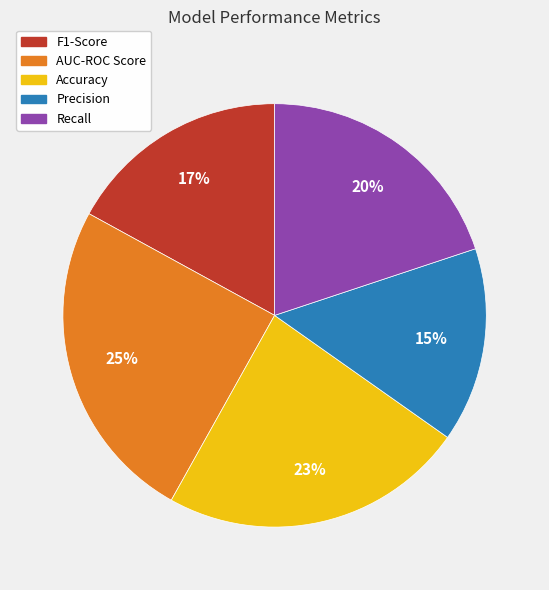

To the nearest percent, what percentage of the pie is F1-Score?

17%